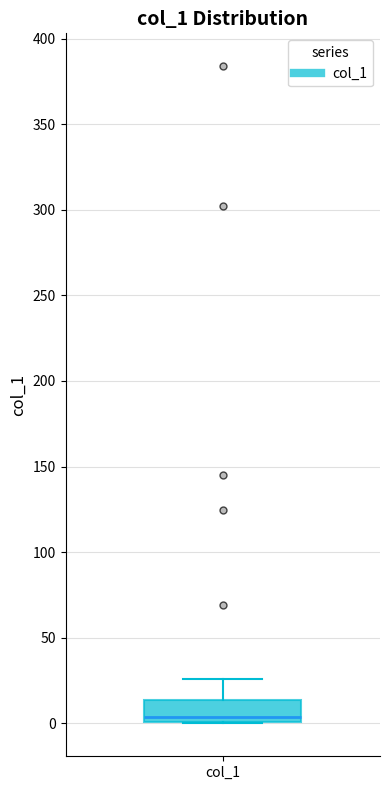

Where is the lower edge of the box for col_1 on the y-axis? The values are not printed on the chart, so give them approximately, as read against the axis.

0